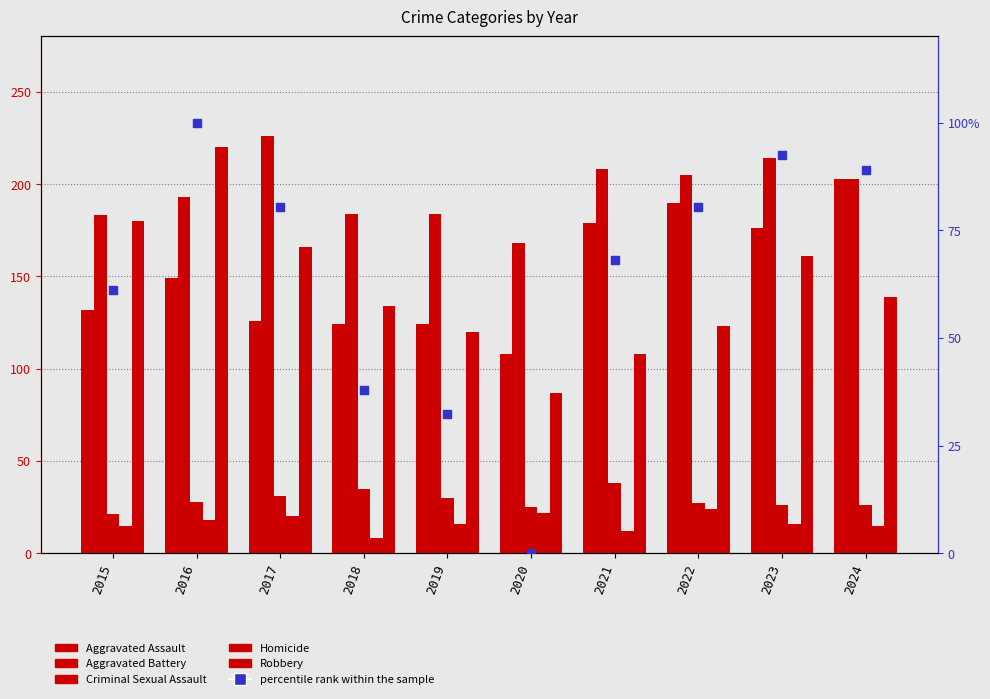

What is the total value across all series at 2017?

649.3